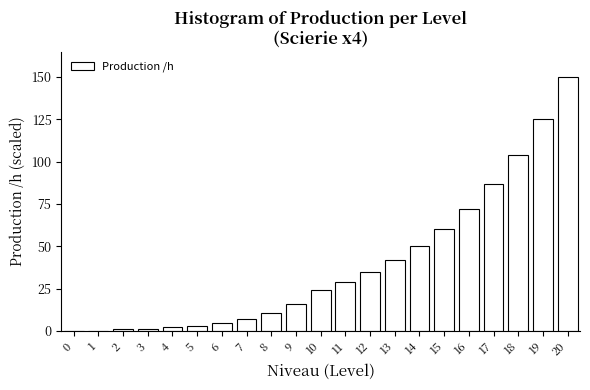

Is it true that the value at 10 is 24.2?

True